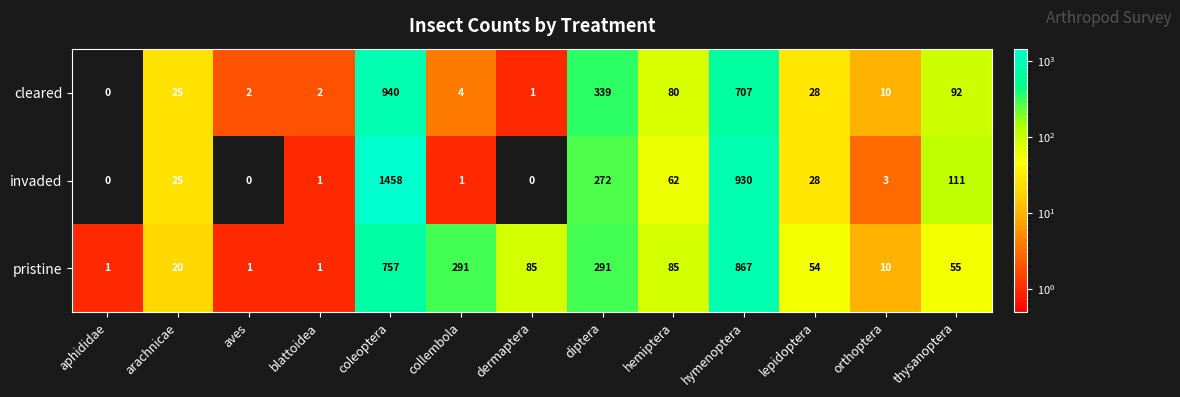

What is the difference between the cleared values at orthoptera and hemiptera?

70